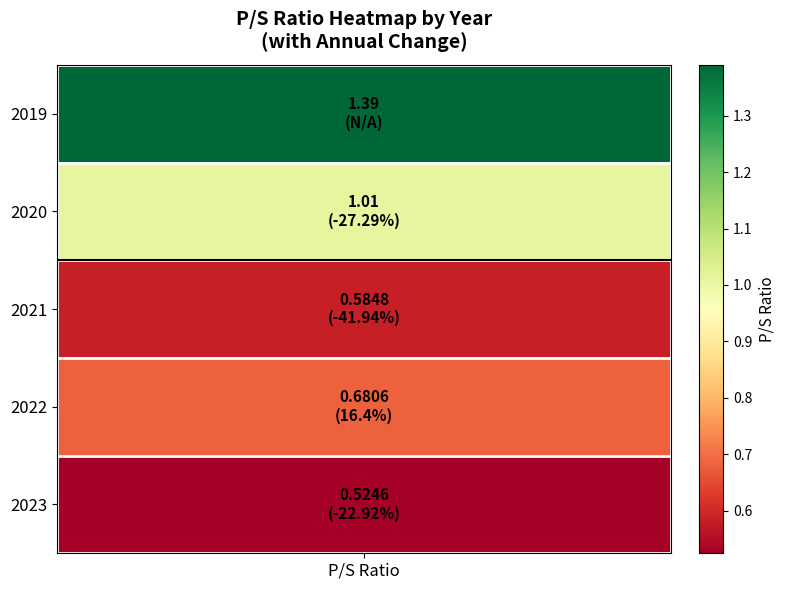

What is the difference between the maximum and minimum values?

0.9